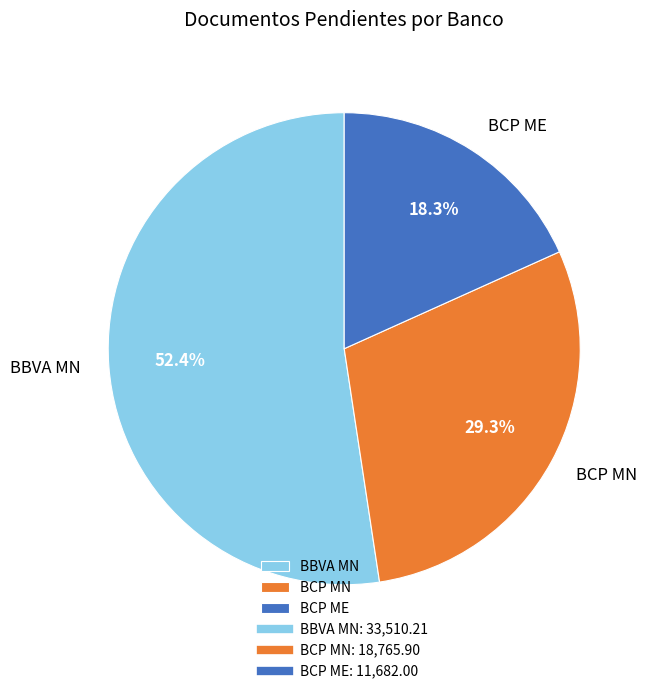

How many slices are in this pie chart?

3